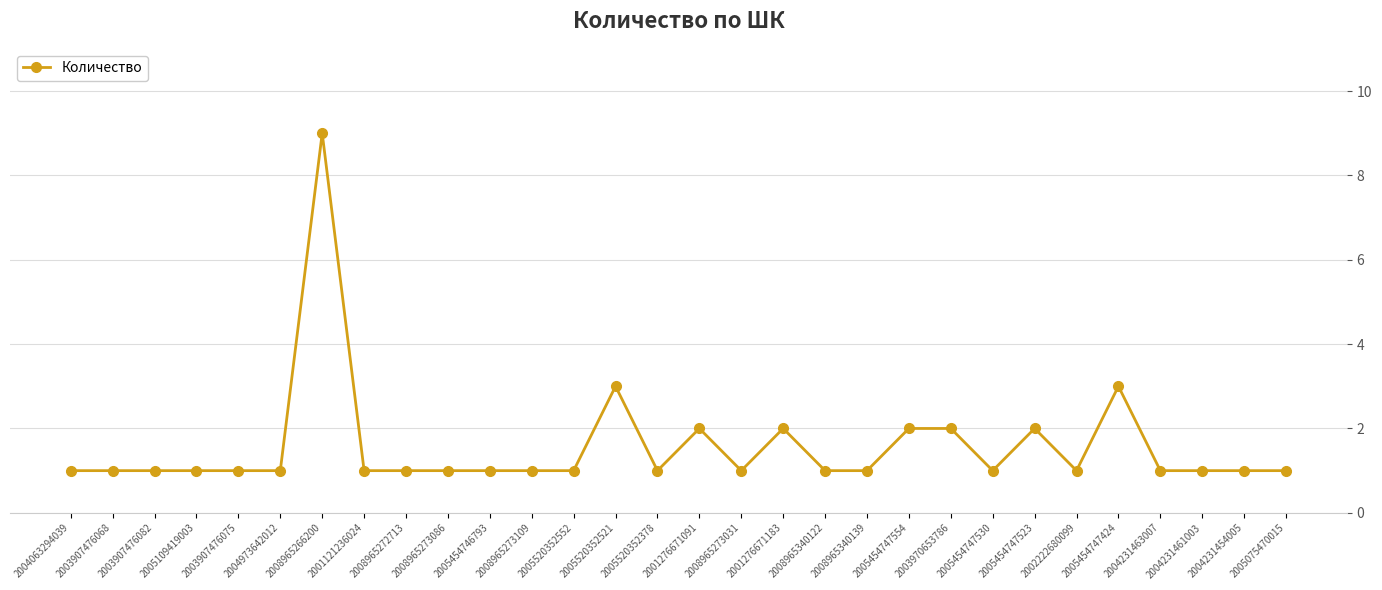

Is this an area chart (filled region under the line)?

No